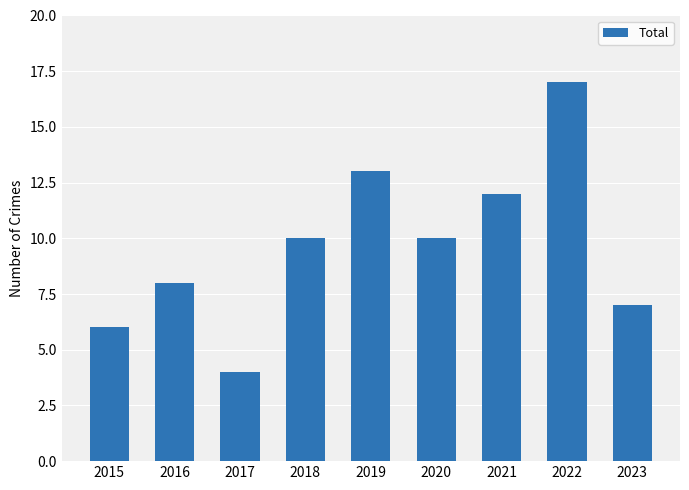

What is the difference between the maximum and minimum values?

13